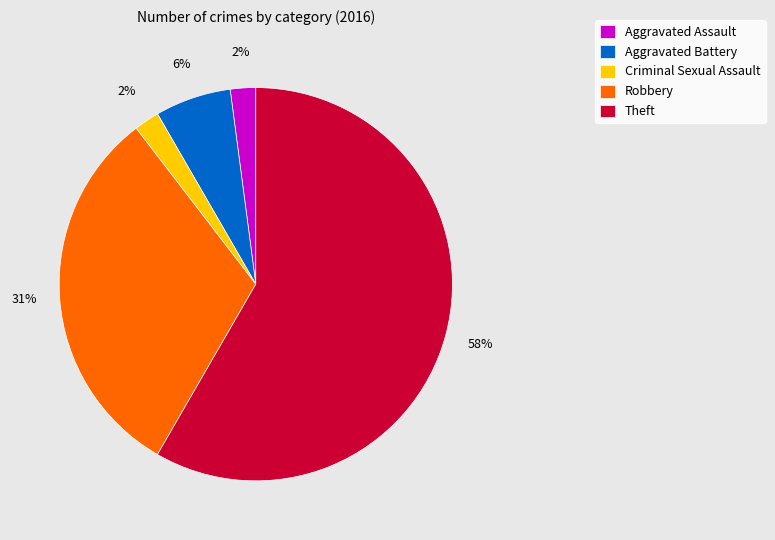

To the nearest percent, what is the average slice percentage?

20%